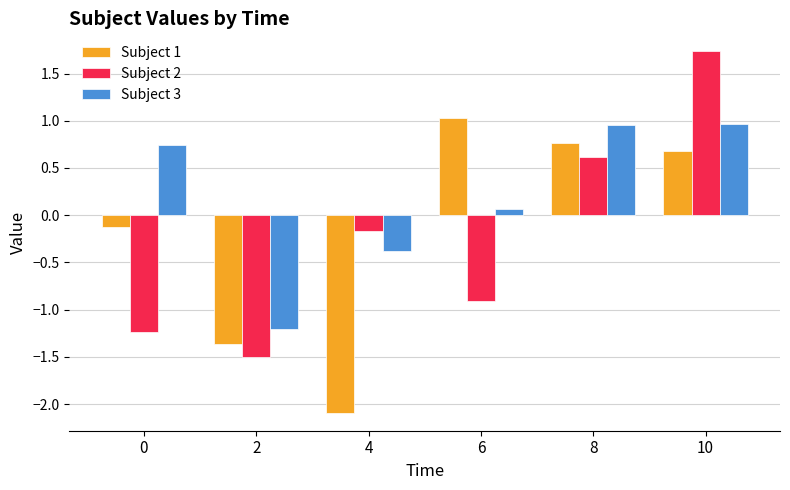

What is the lowest value of the Subject 2 series?

-1.5